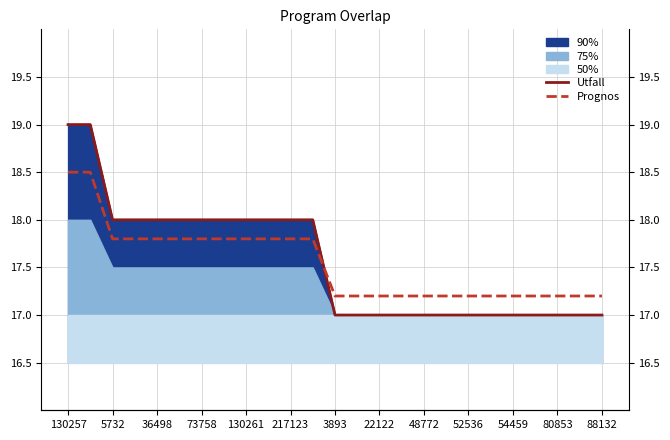

Is the value of Prognos at 130261 greater than the value of Utfall at 17?

Yes